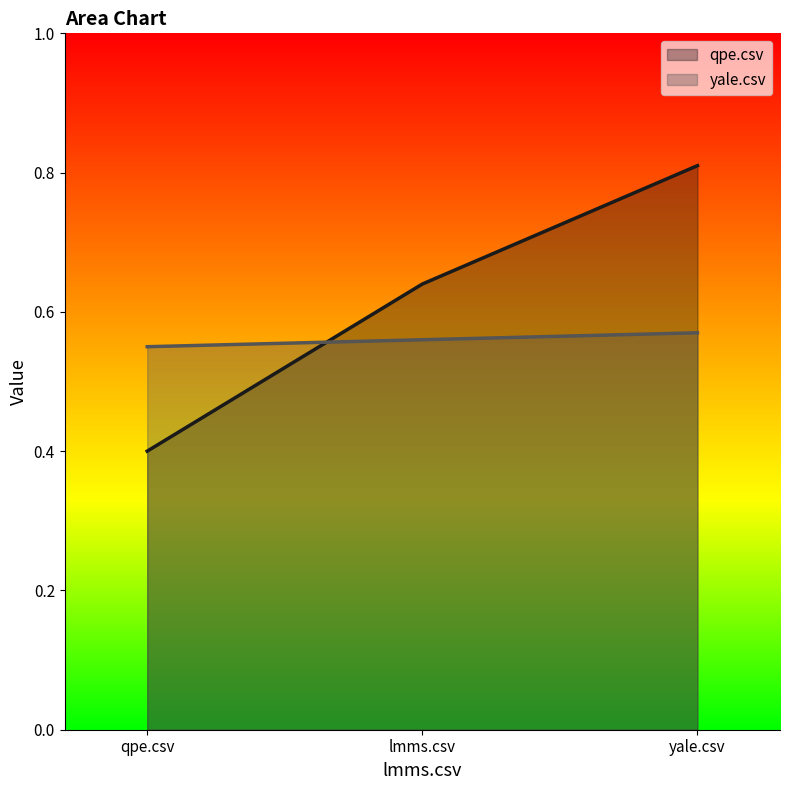

Reading left to right, extract all data points from this chart.

qpe.csv: qpe.csv=0.4	lmms.csv=0.6	yale.csv=0.8
yale.csv: qpe.csv=0.6	lmms.csv=0.6	yale.csv=0.6